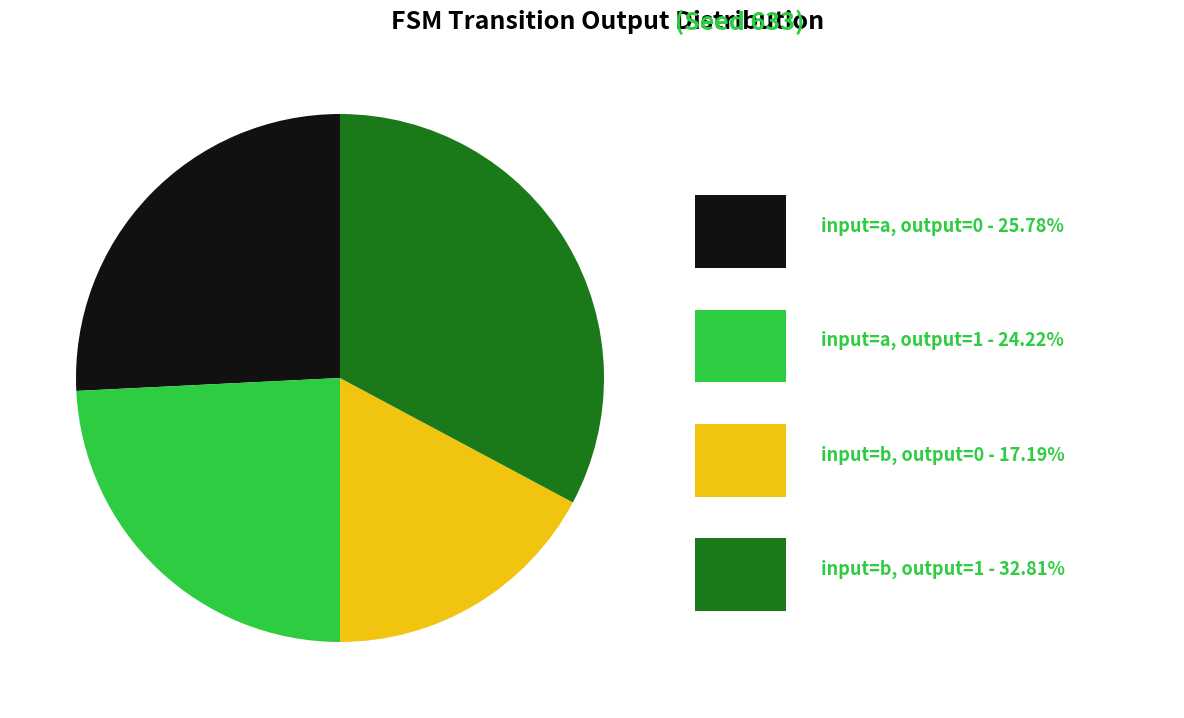

Is there any slice that represents more than half of the pie?

No